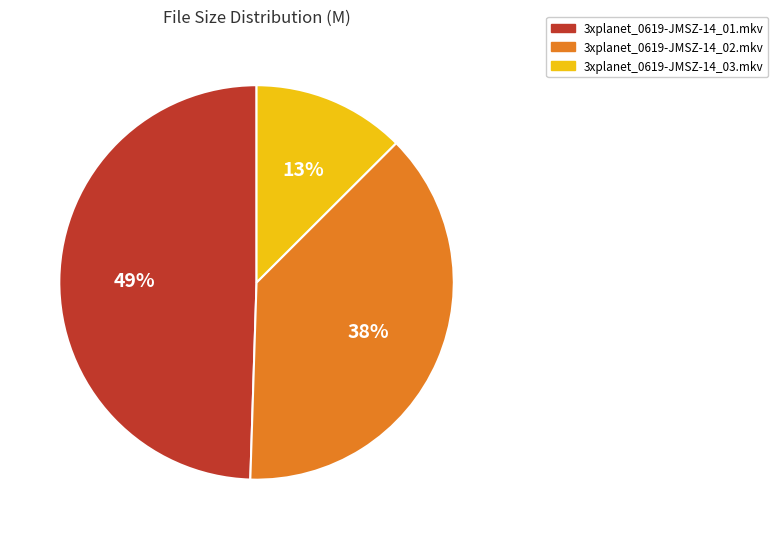

To the nearest percent, what is the average slice percentage?

33%